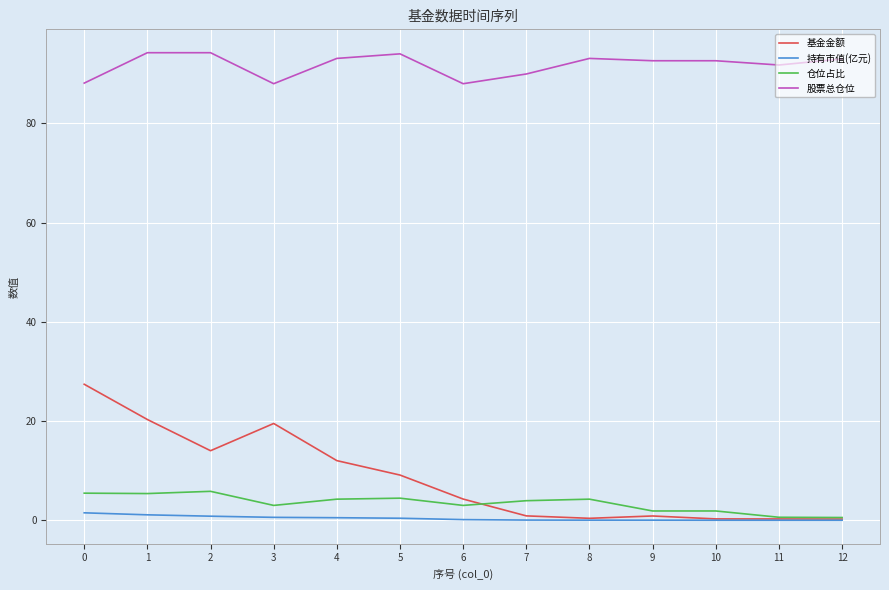

Where do 仓位占比 and 基金金额 first cross each other?

6 and 7